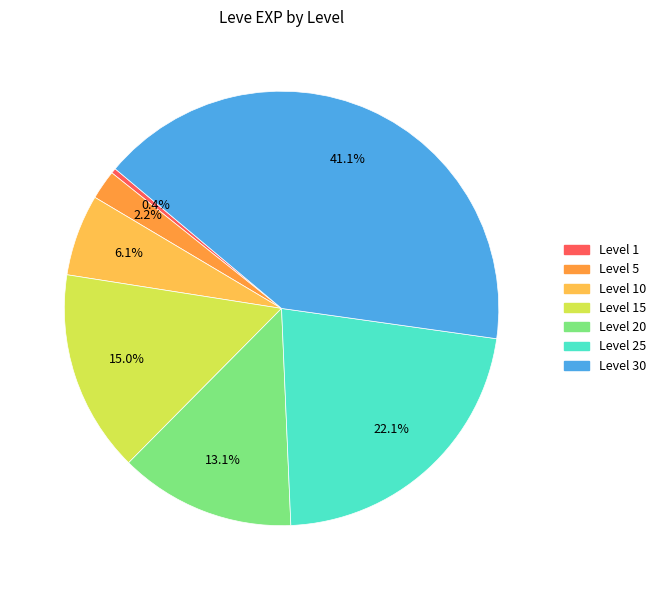

Count the number of slices in the pie.

7